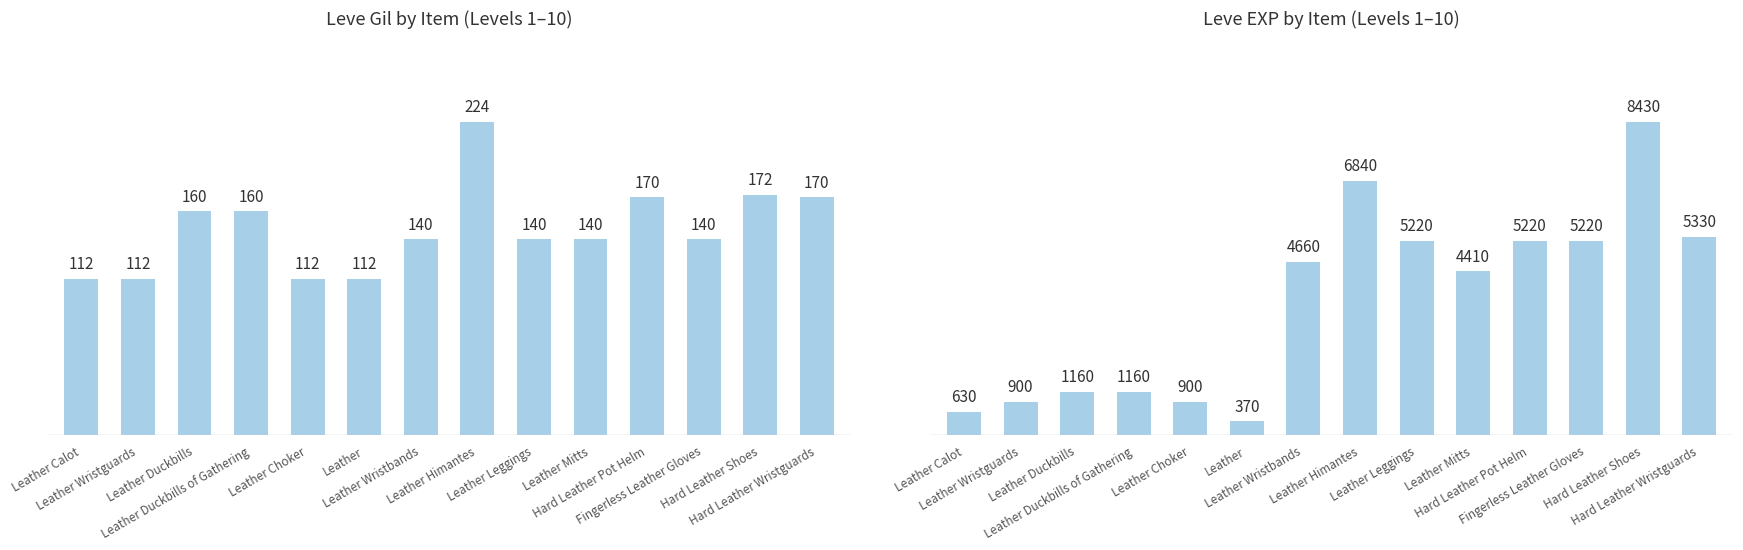

What is the spread (max minus min) of values at Hard Leather Shoes?

8258